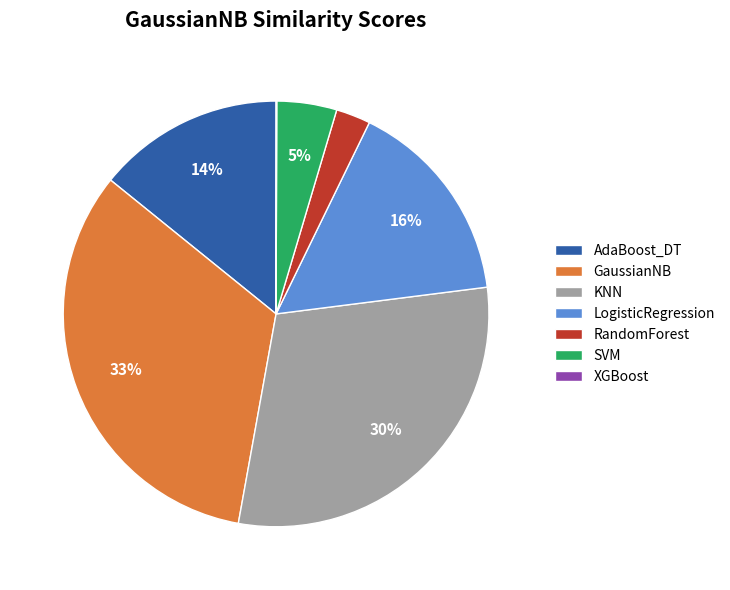

True or false: AdaBoost_DT accounts for 1% of the total.

False